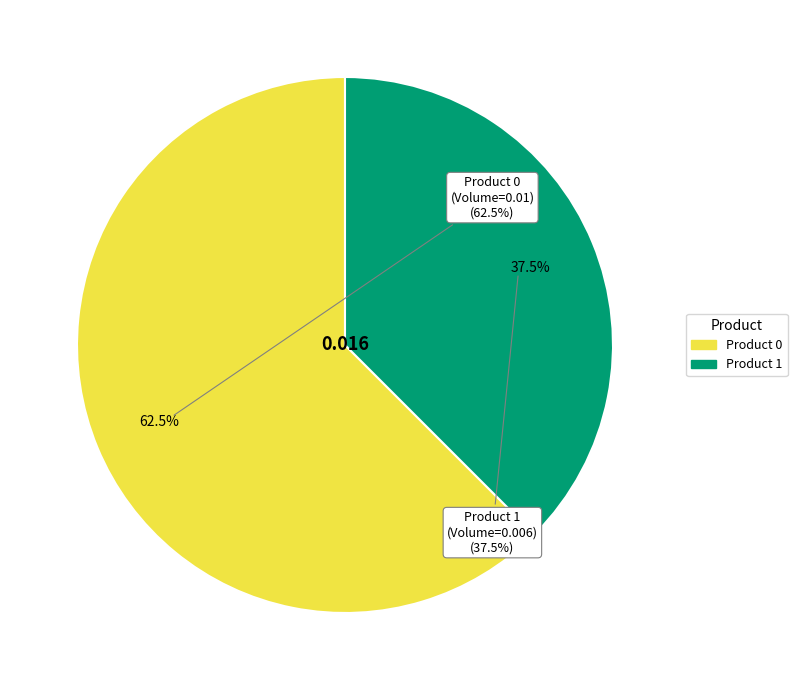

True or false: Product 1 accounts for 31% of the total.

False